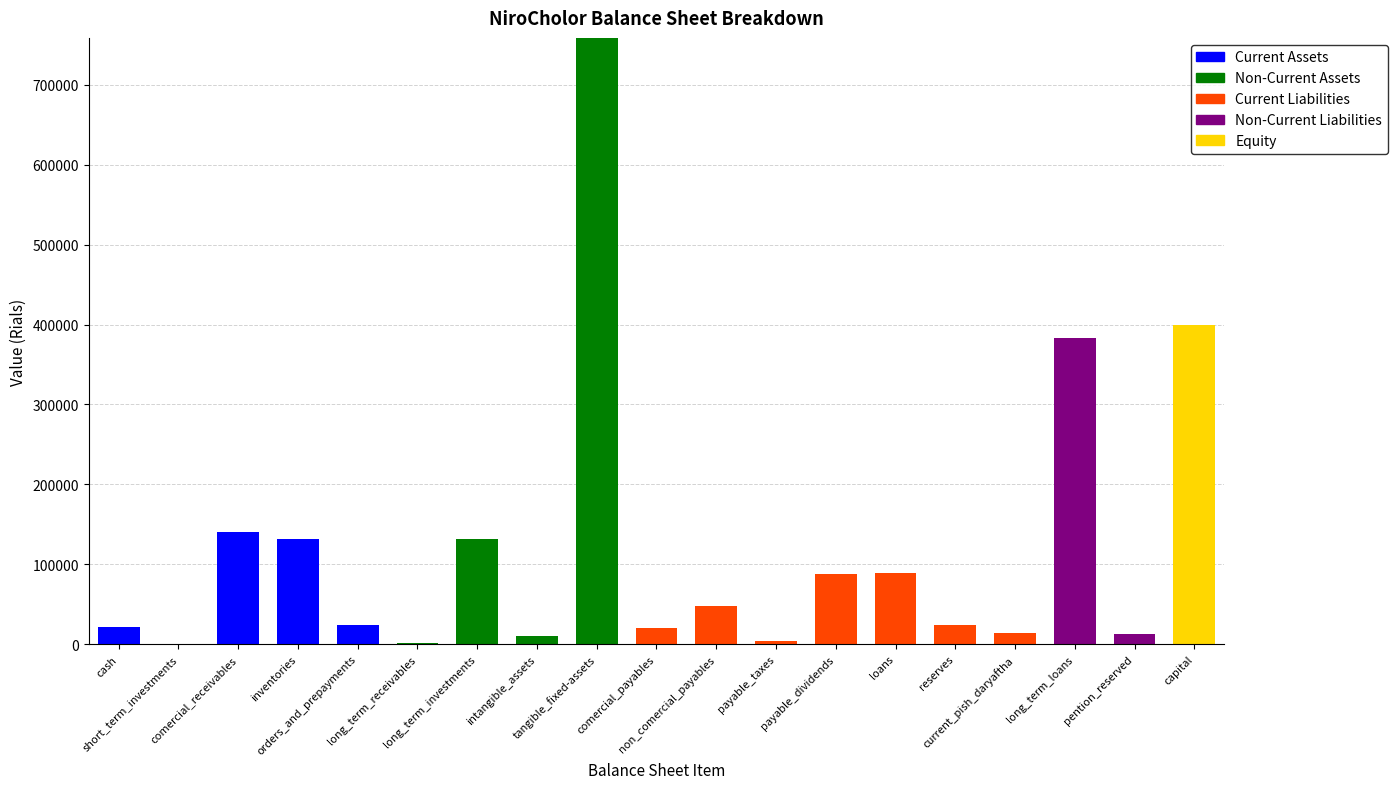

What is the total value across all series at short_term_investments?

537